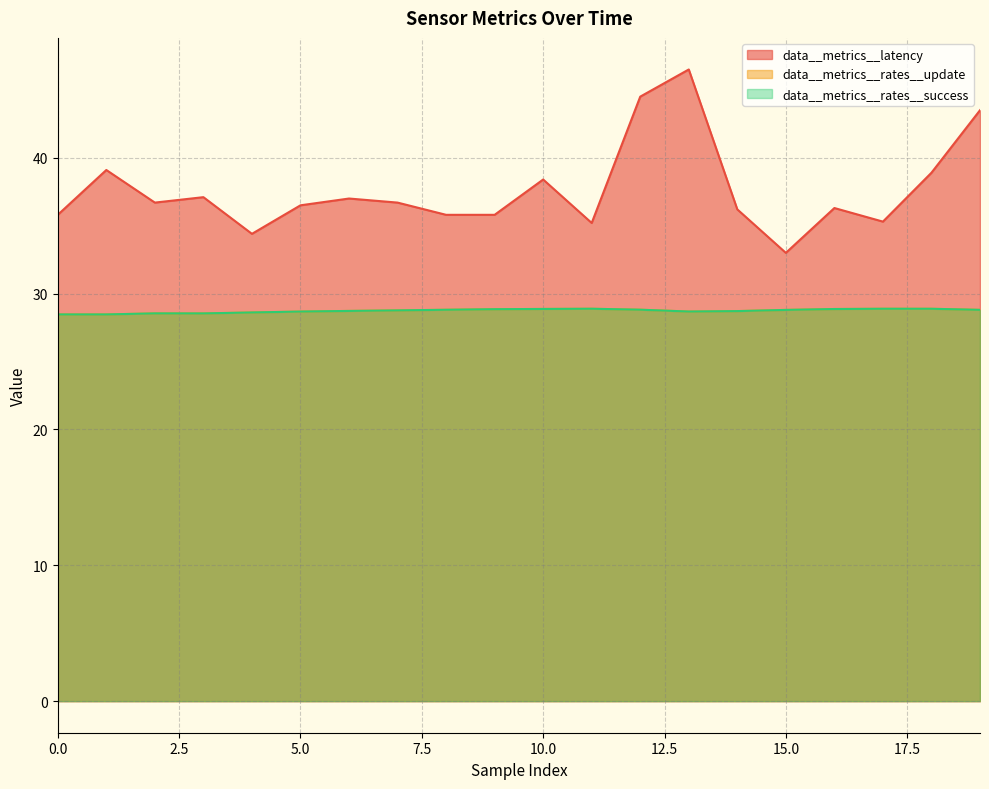

Between 16 and 10, which is larger?

10